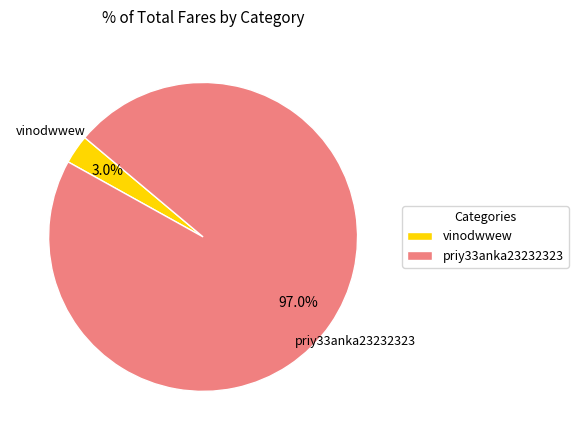

Do priy33anka23232323 and vinodwwew together represent more than half of the pie?

Yes